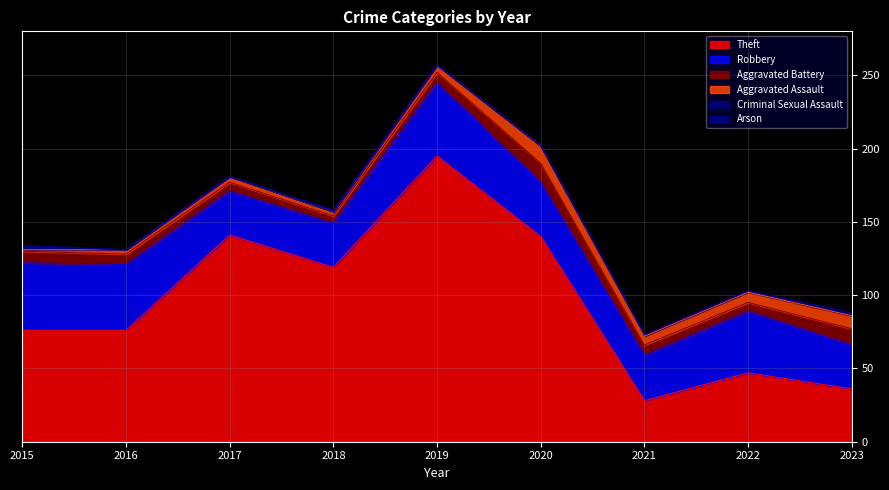

What is the sum of the Criminal Sexual Assault values at 2015 and 2016?

2